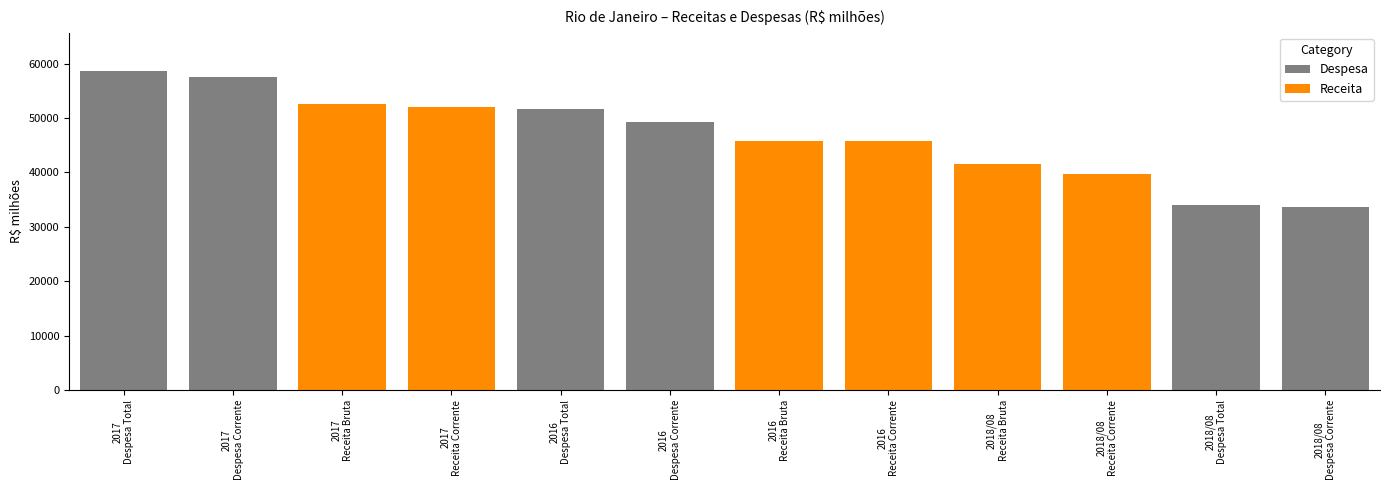

What is the value of the Receita Corrente bar at the 2nd from the left?

51930.6